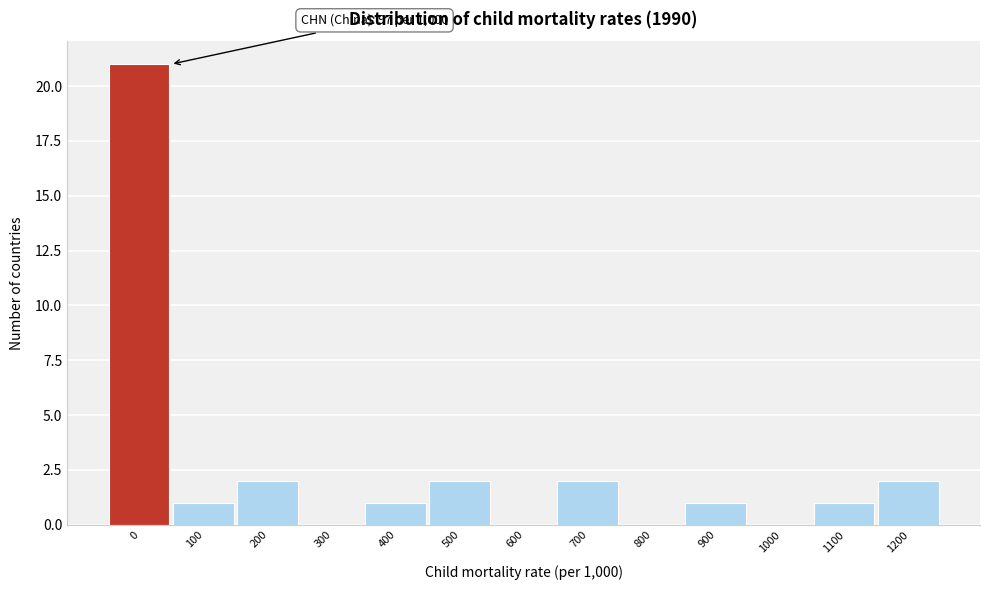

Reading left to right, list all the values displayed in this chart.

0=21	100=1	200=2	300=0	400=1	500=2	600=0	700=2	800=0	900=1	1000=0	1100=1	1200=2